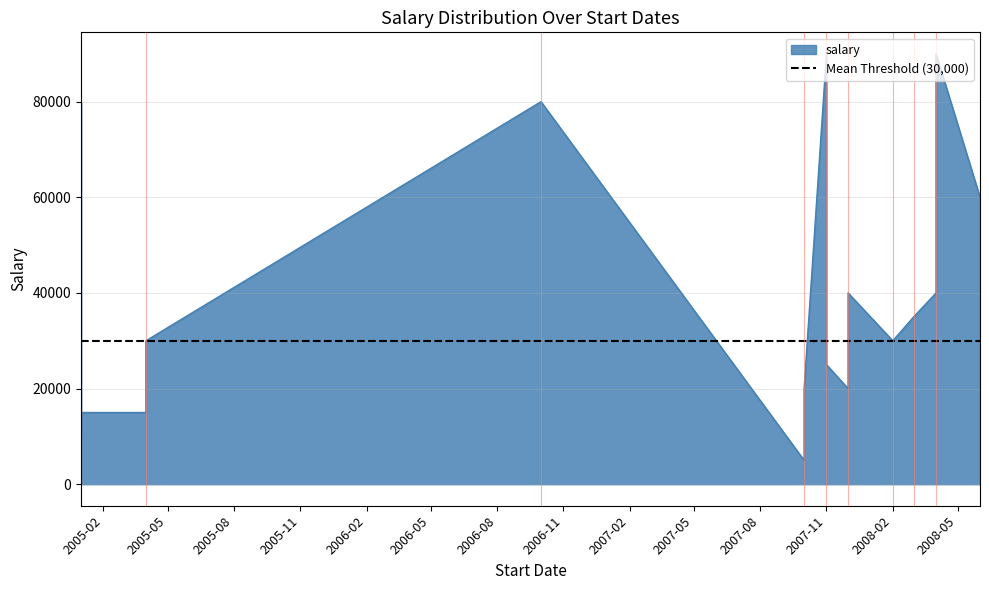

What is the greatest value displayed?

90000